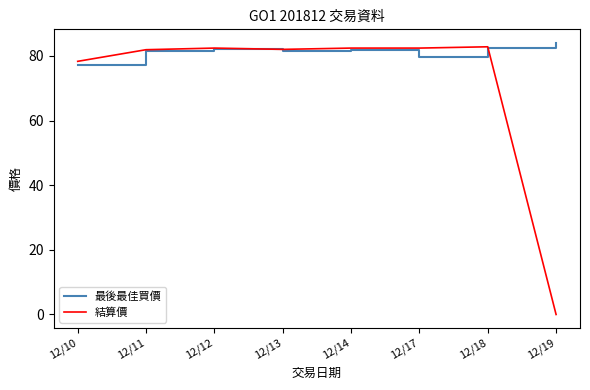

What is the spread (max minus min) of values at 12/14?

0.7